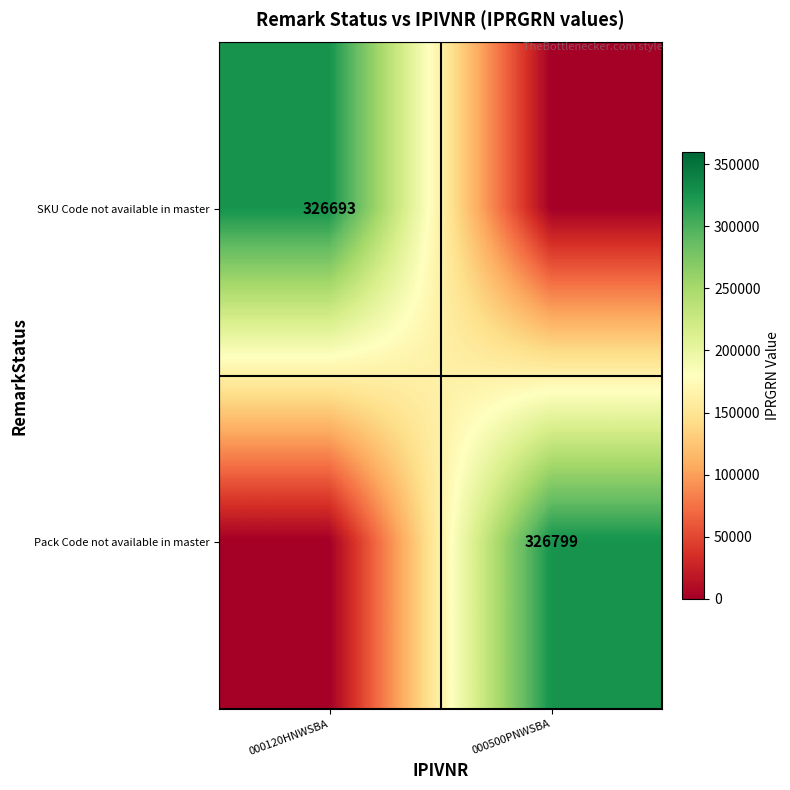

At how many categories does at least one series exceed 163531?

2